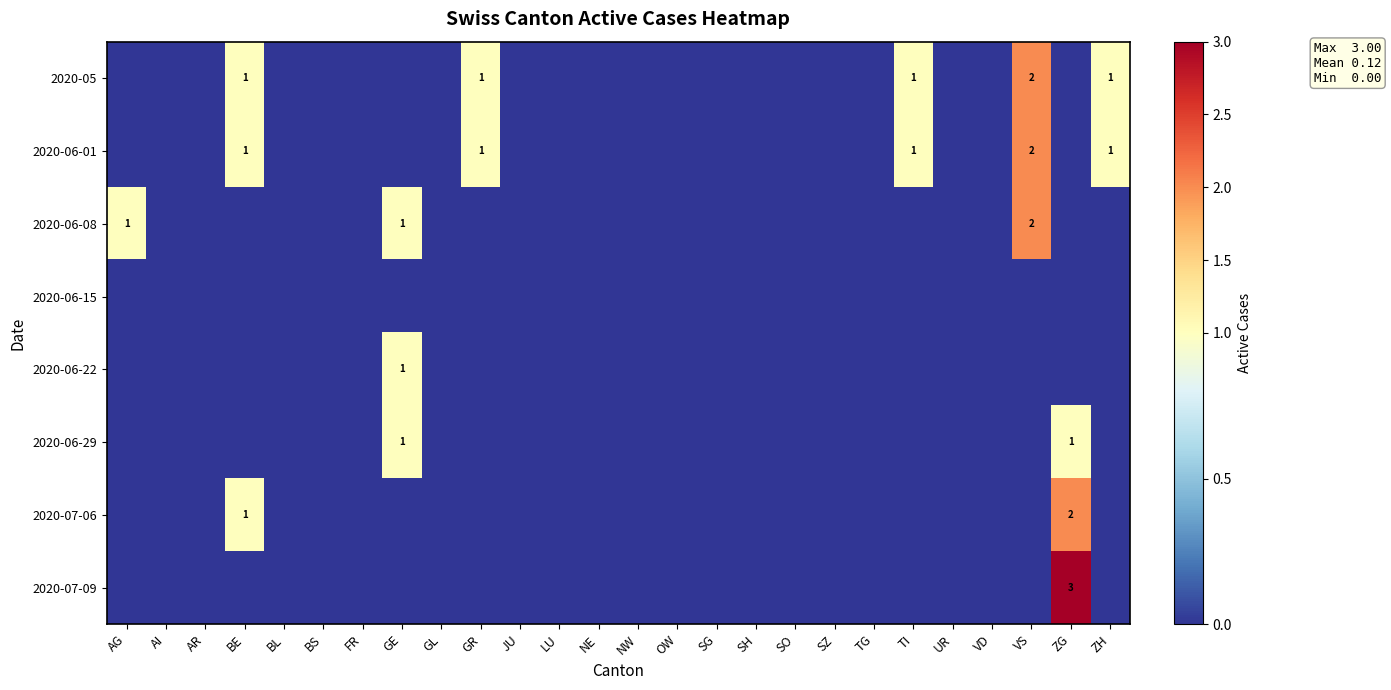

Where is 2020-06-15 nearest to the value 0?

AG